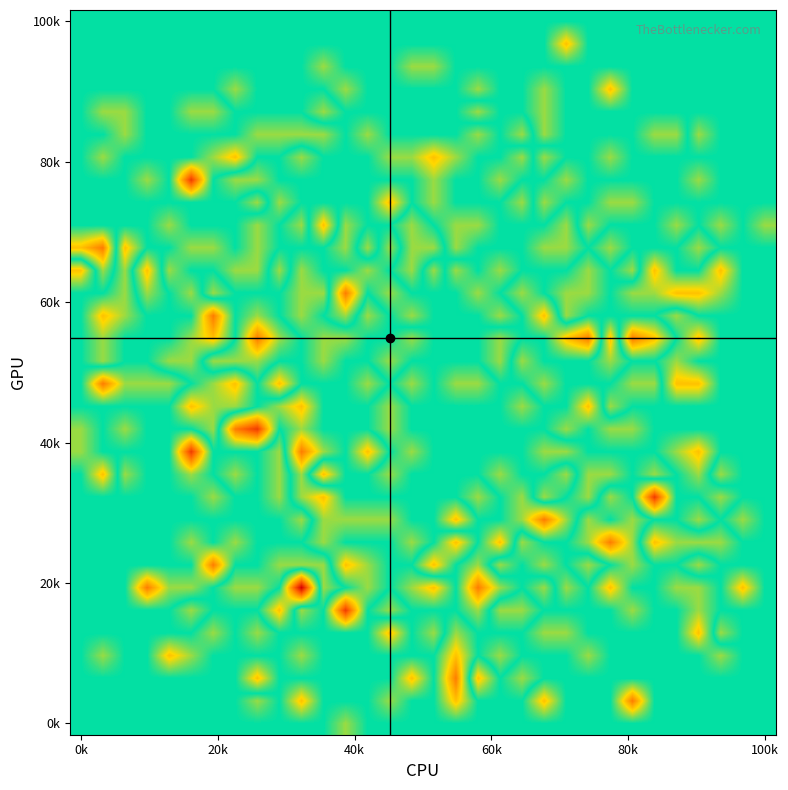

What is the smallest value displayed?

-3